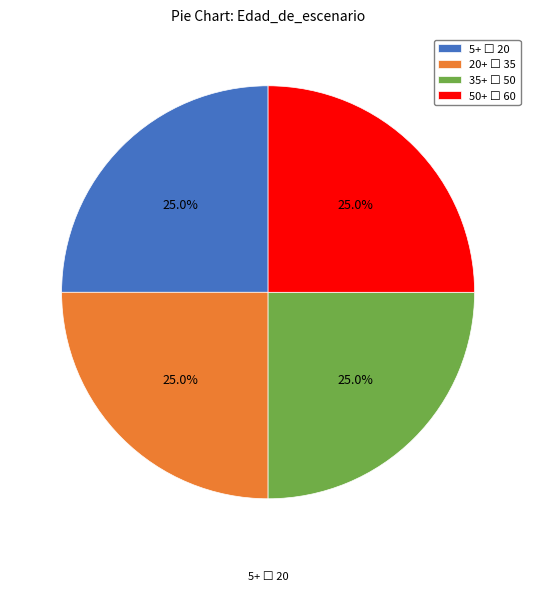

Is there a majority slice in this chart?

No